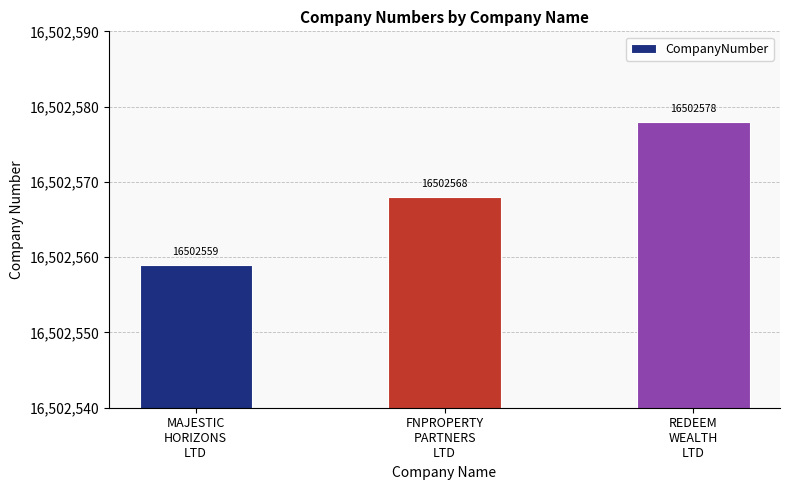

How many values are between 16502559 and 16502578?

3